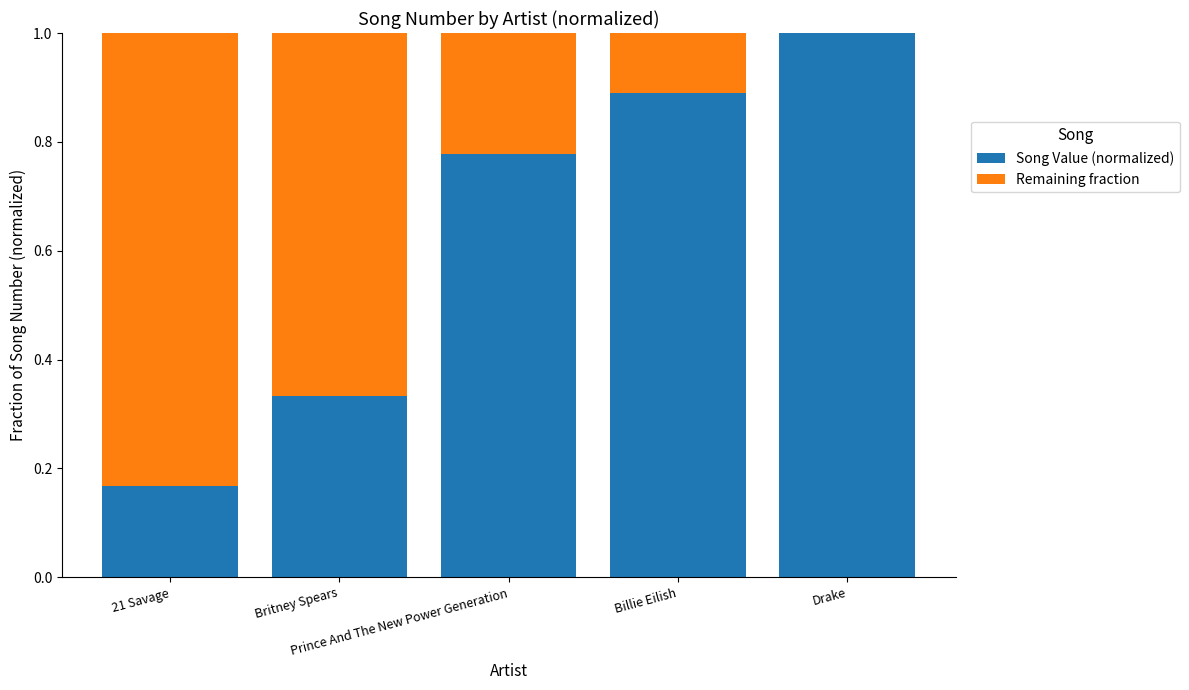

The value of Song Value (normalized) at Drake is 1.0. True or false?

True